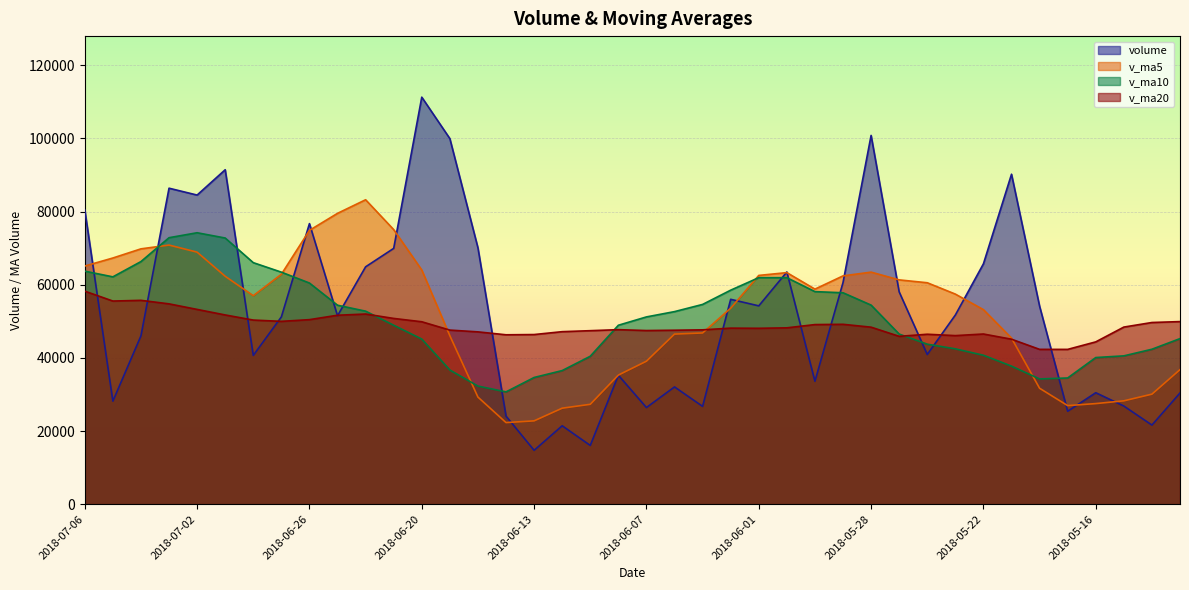

At which label does volume reach its peak?

2018-06-20